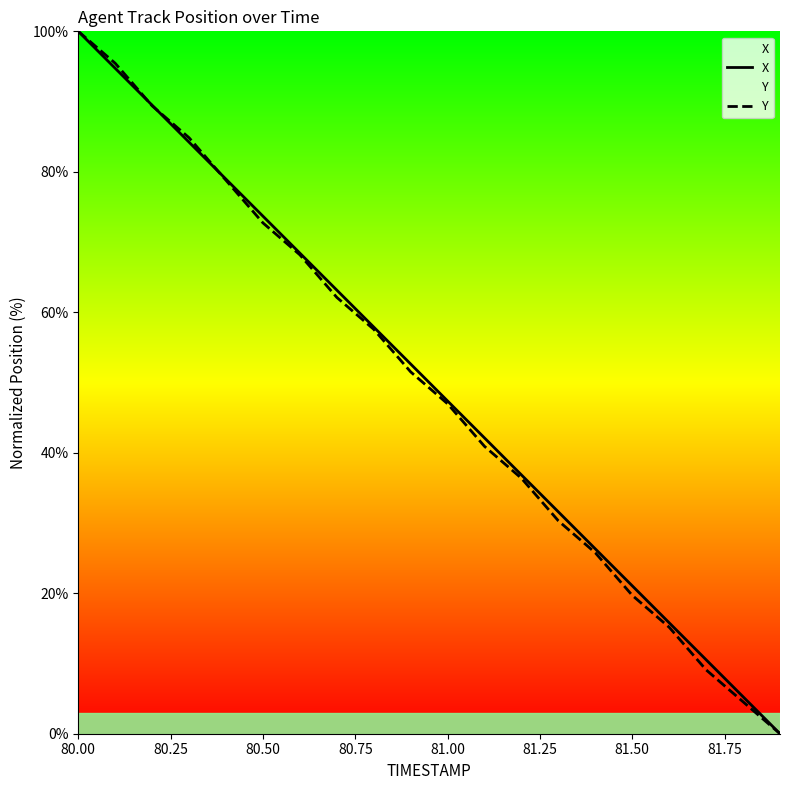

Is it true that Y equals 19.7 at 81.50?

True